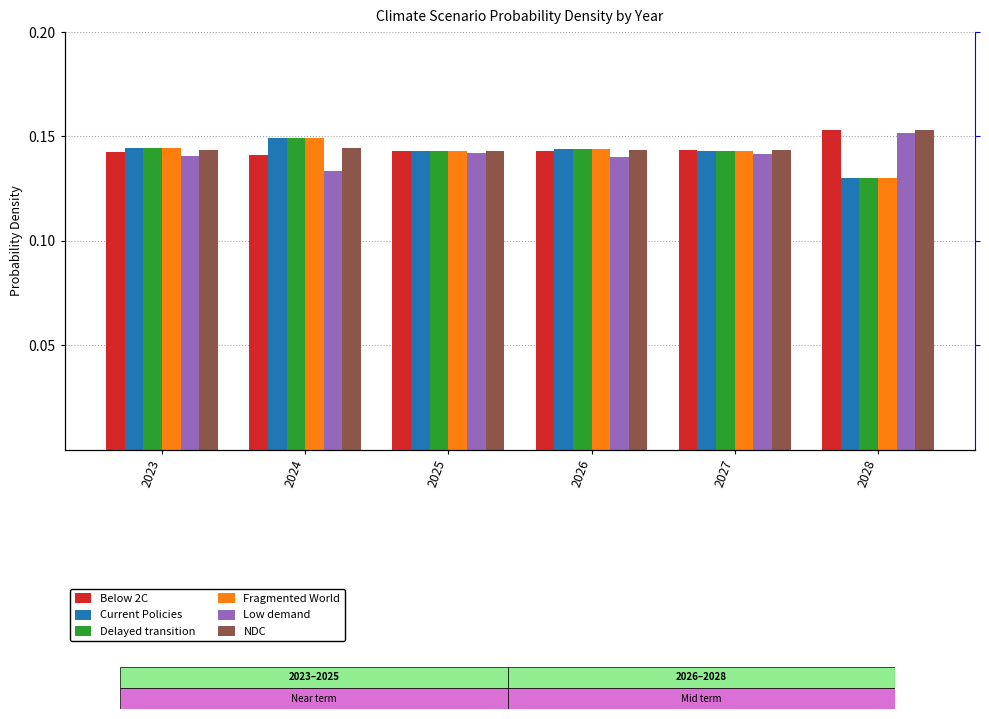

Rank the series by their maximum value, from highest to lowest.

NDC, Below 2C, Low demand, Fragmented World, Delayed transition, Current Policies